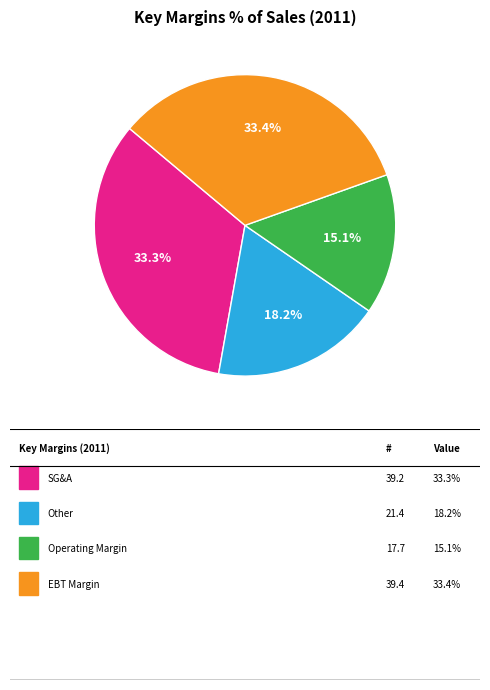

Is there a majority slice in this chart?

No